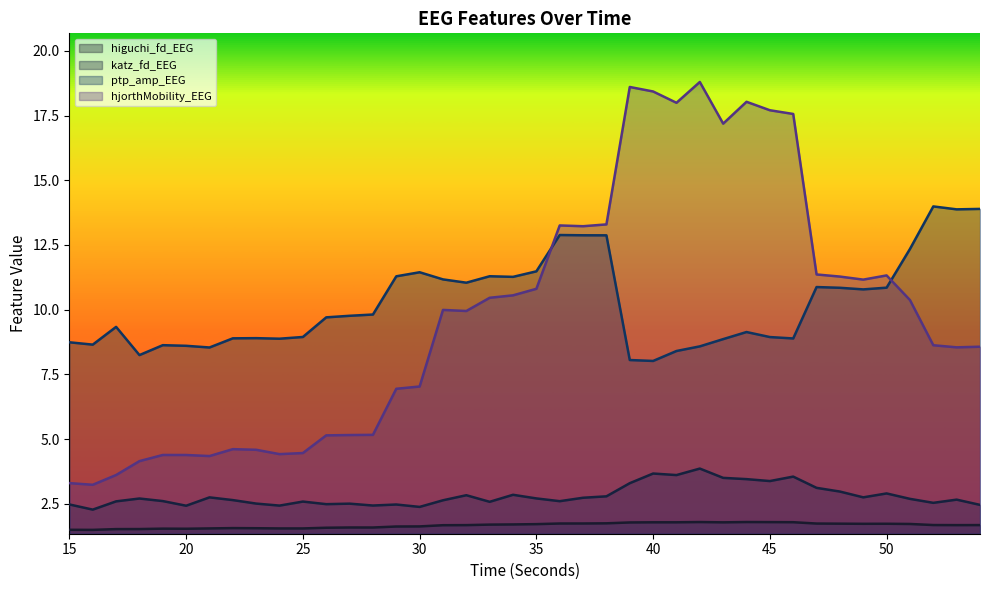

Where is katz_fd_EEG nearest to the value 3?

48